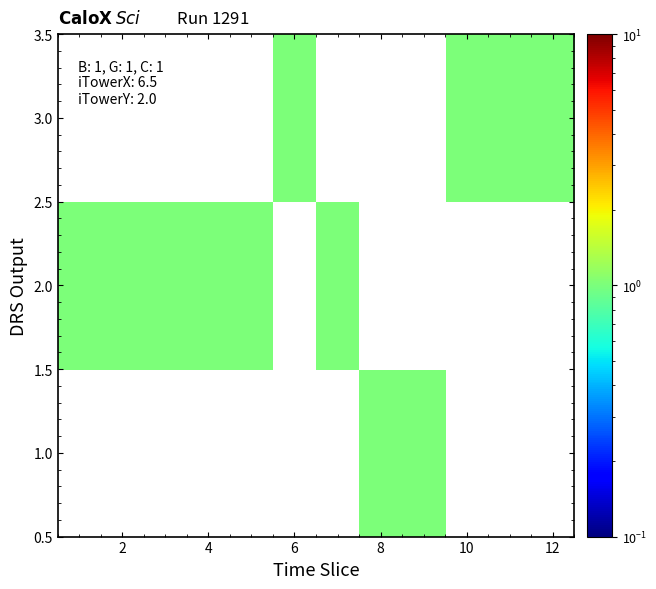

Reading left to right, list all the values displayed in this chart.

1.0: 0	0	0	0	0	0	0	1	1	0	0	0
2.0: 1	1	1	1	1	0	1	0	0	0	0	0
3.0: 0	0	0	0	0	1	0	0	0	1	1	1